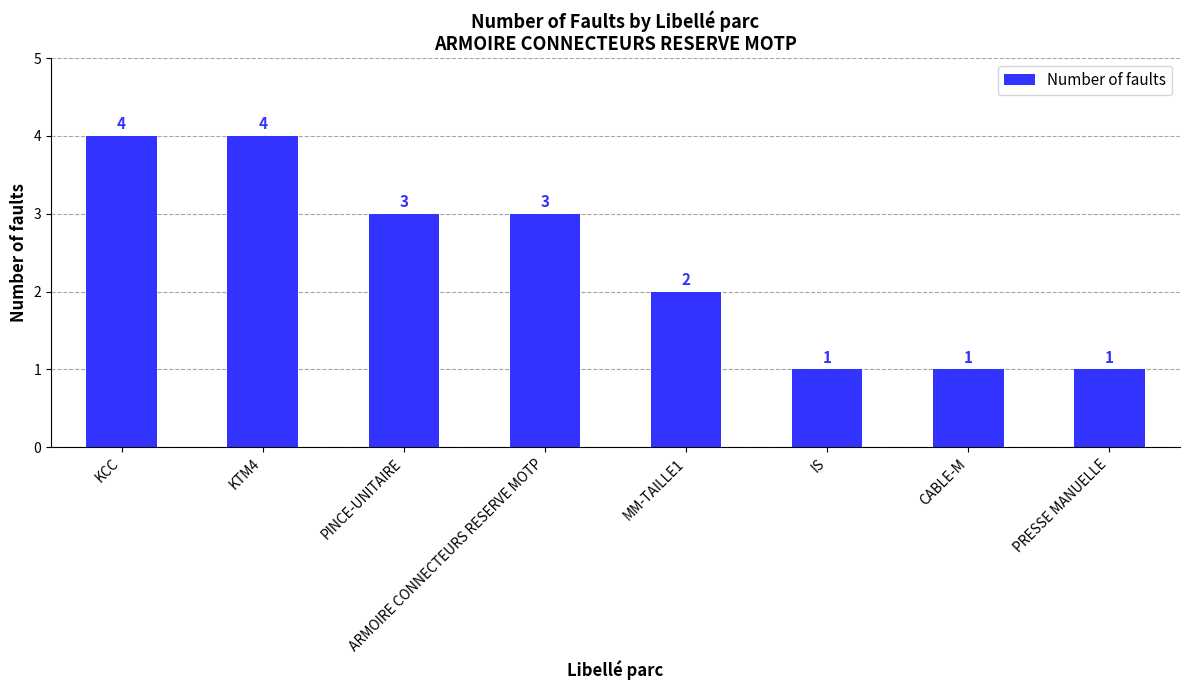

Between PINCE-UNITAIRE and MM-TAILLE1, which is larger?

PINCE-UNITAIRE